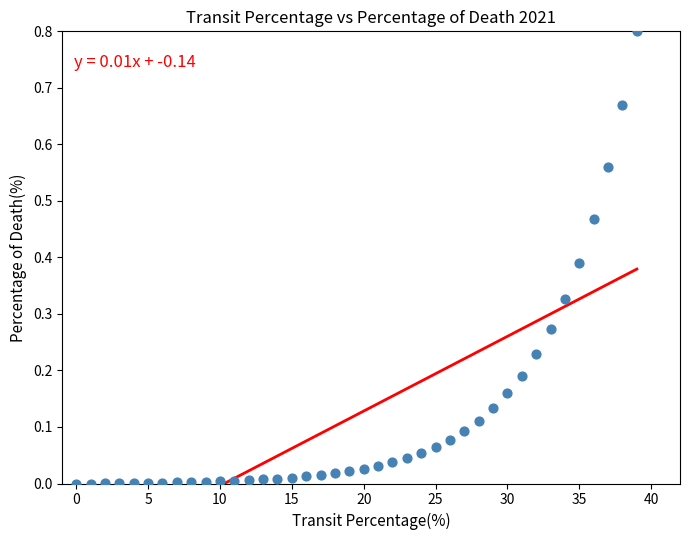

What is the range of Y values (max minus min)?

0.8